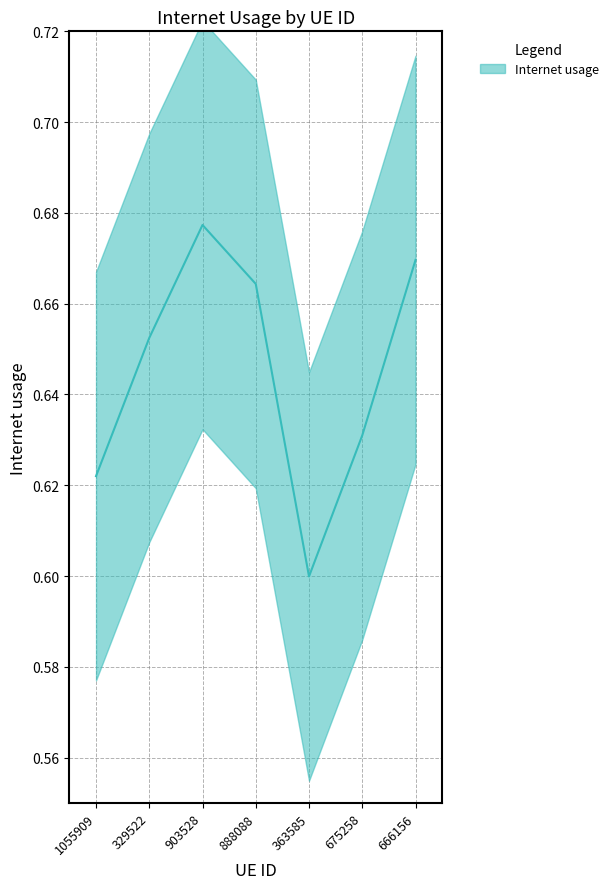

How many values are between 0 and 1?

7